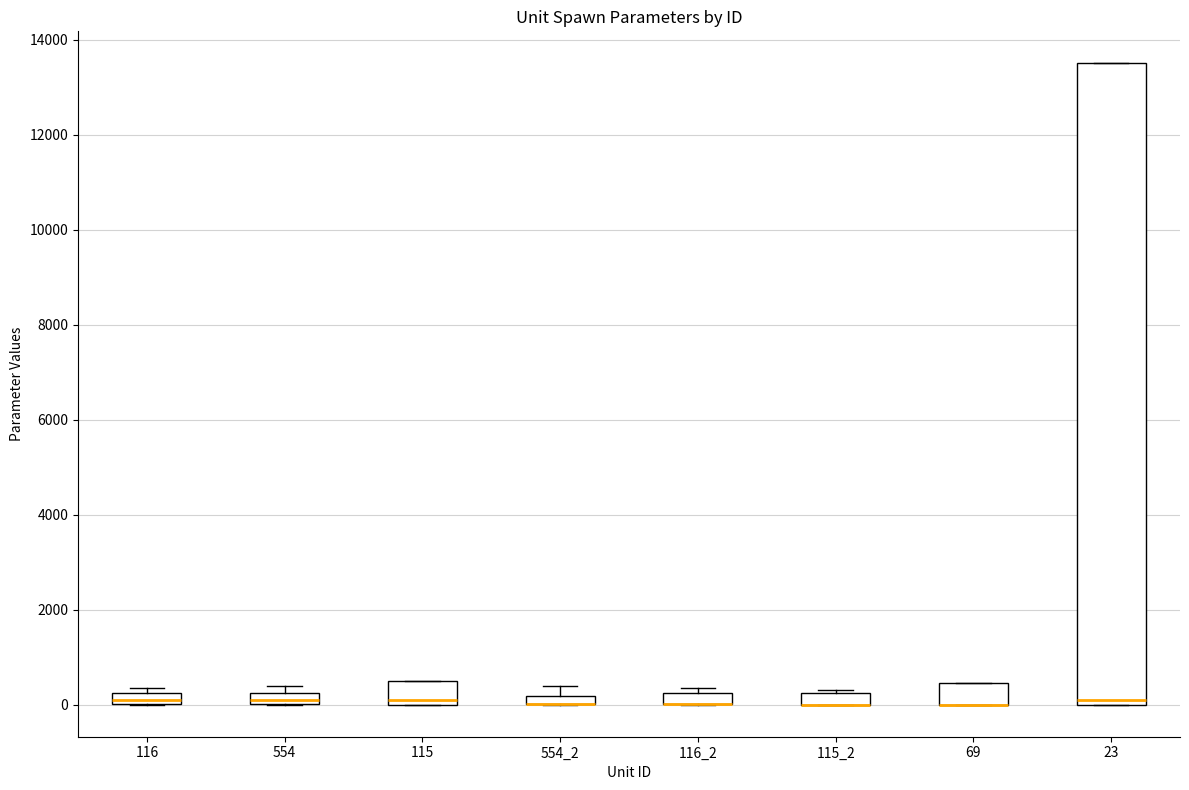

Which box is the tallest, from its lower edge to its upper edge?

23